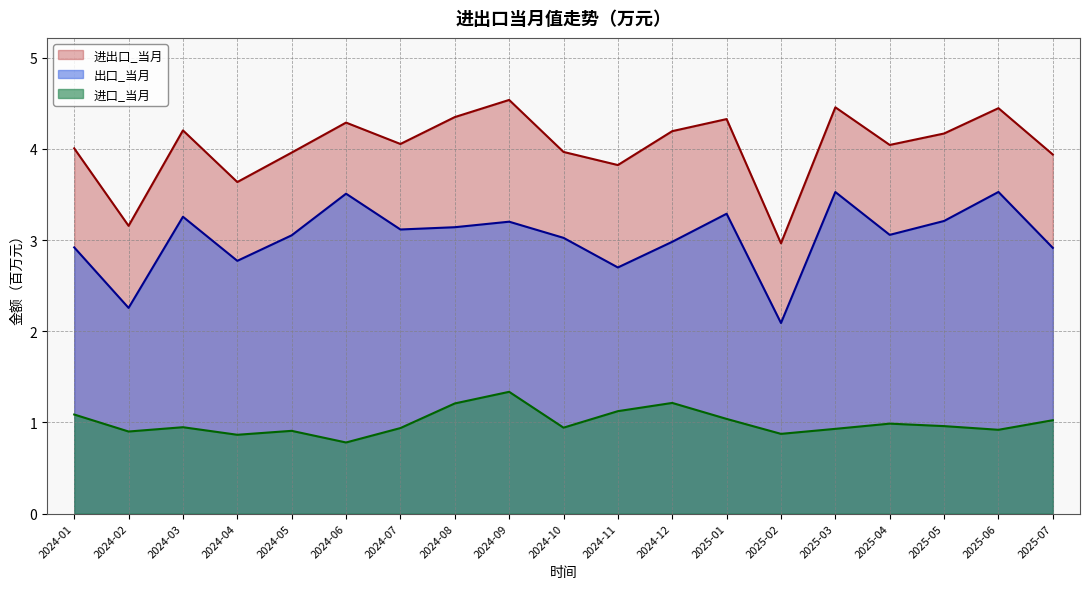

At which category is the sum across all series the highest?

2024-09